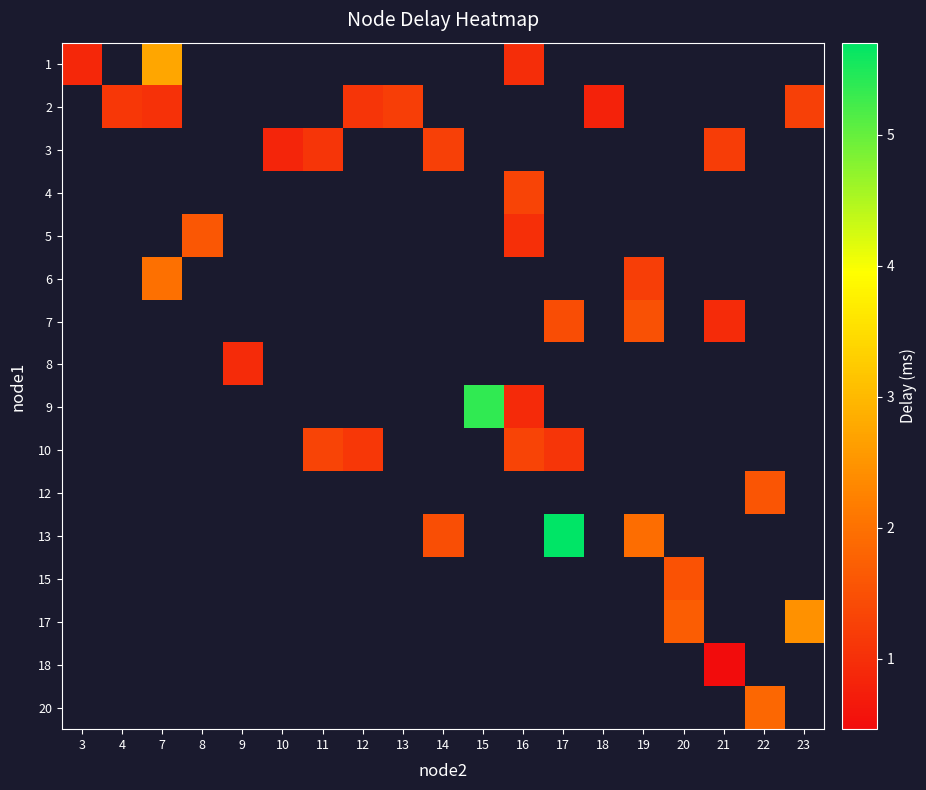

Count the number of data series in this chart.

16